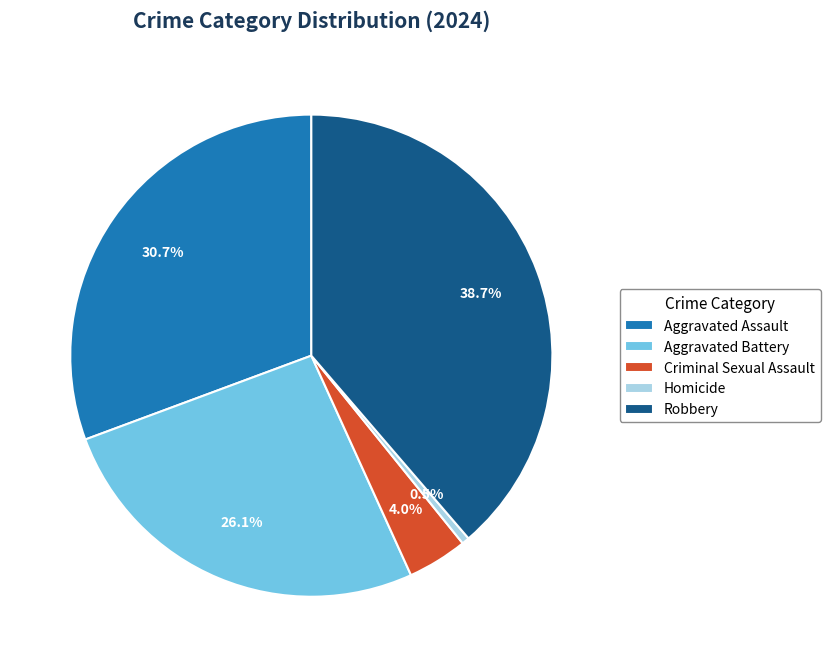

What is the smallest slice in the pie chart?

Homicide